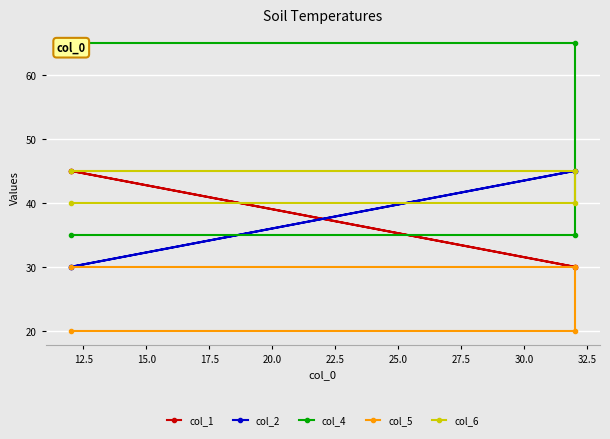

What is the value of the col_6 point at the 3rd from the left?

45